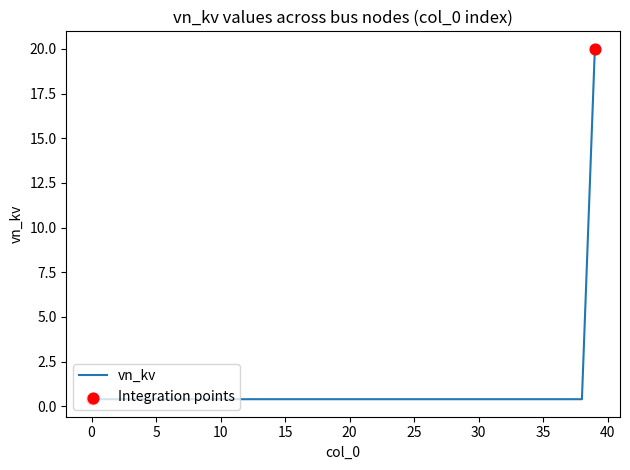

What is the greatest value displayed?

20.0